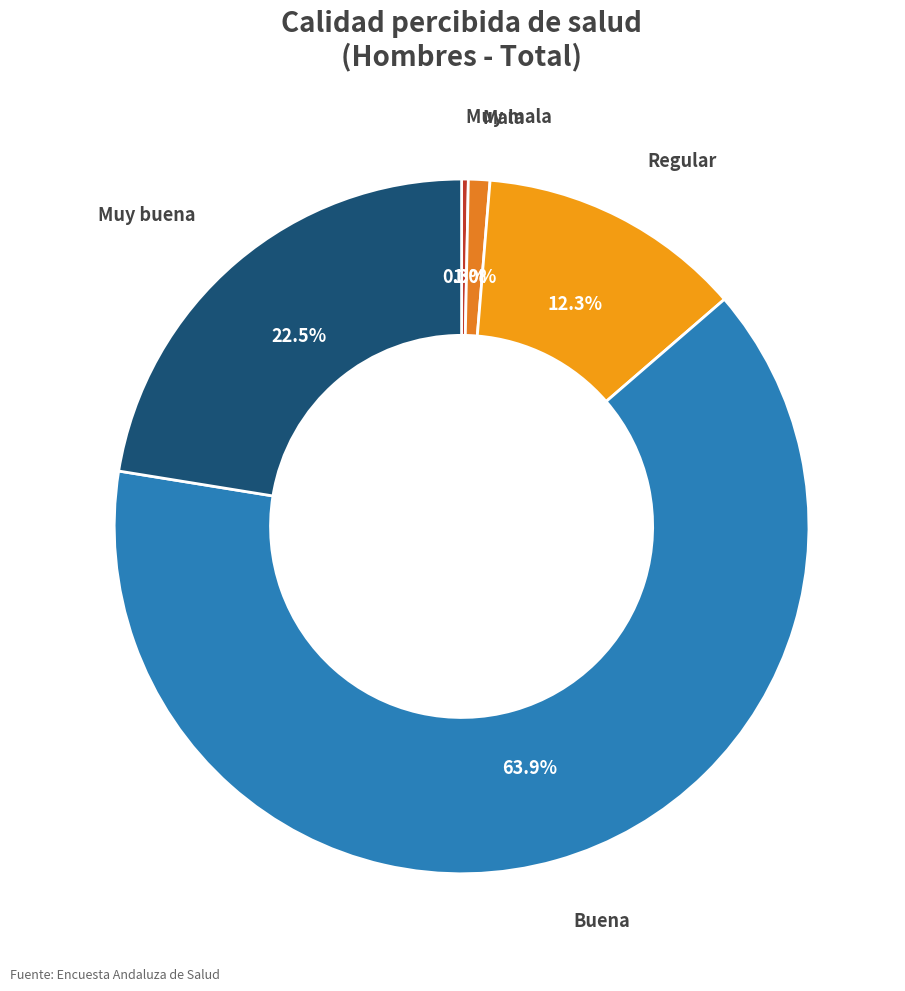

How many segments does this pie chart have?

5